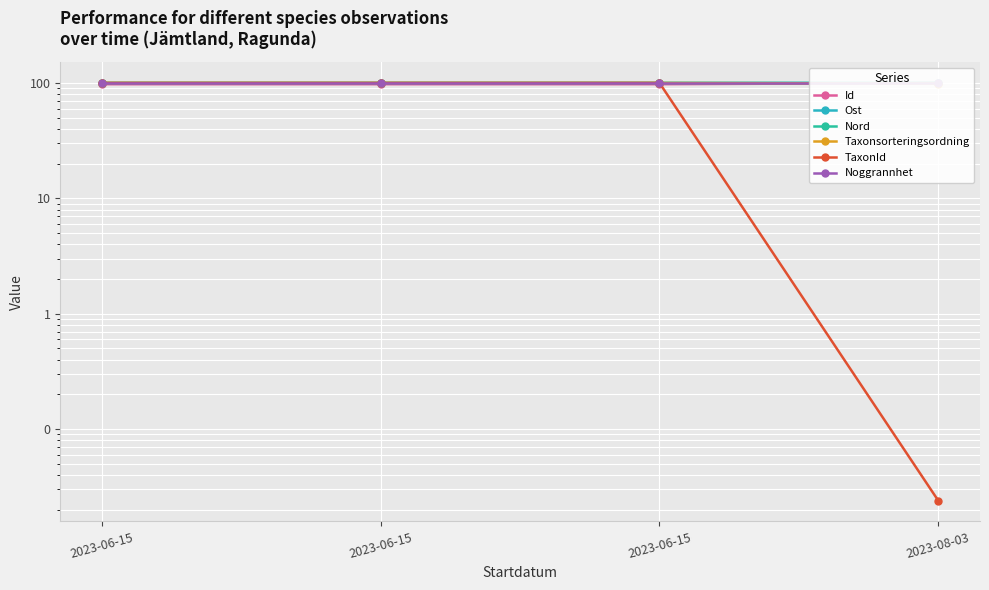

How many series are shown in this chart?

6